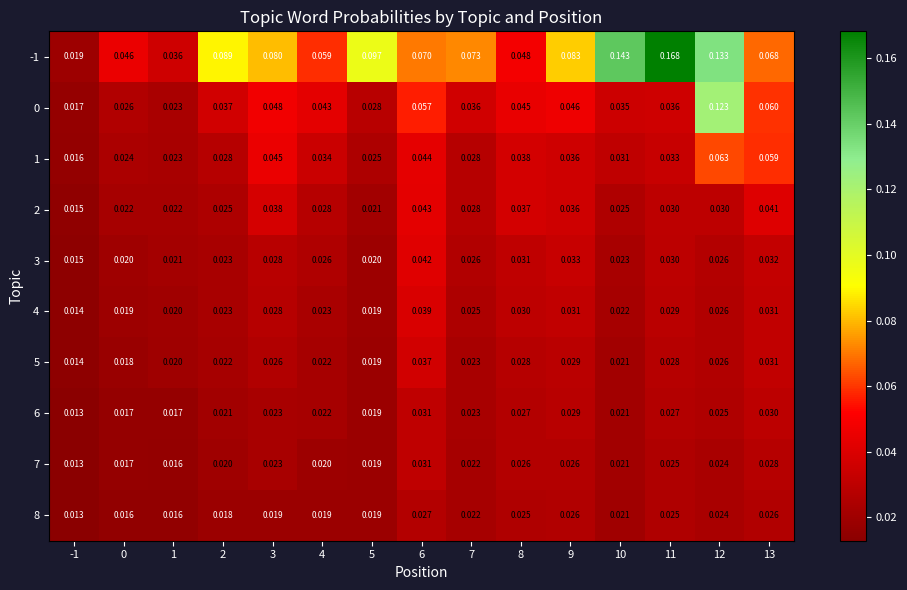

Is the value of 3 at 0 greater than the value of 8 at 2?

Yes